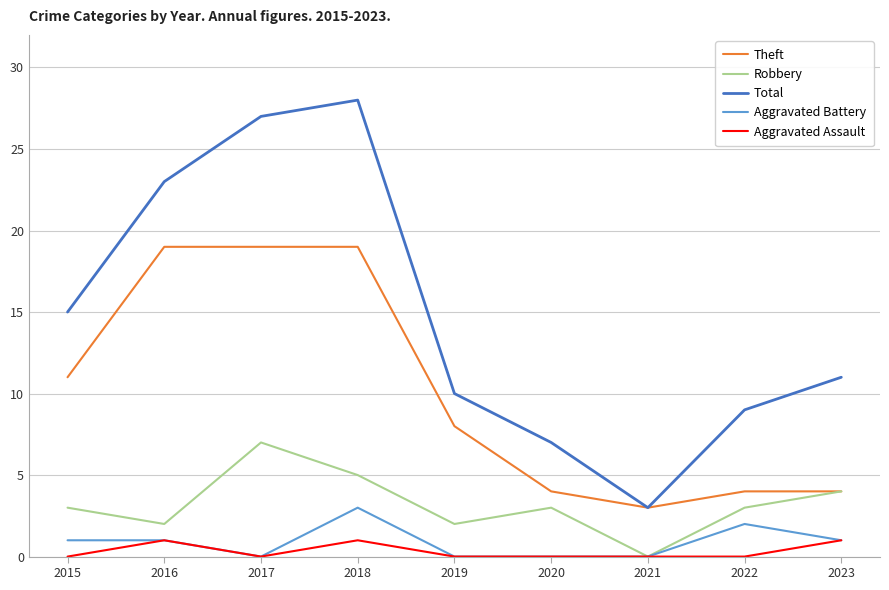

True or false: Aggravated Battery and Total cross at least once.

False